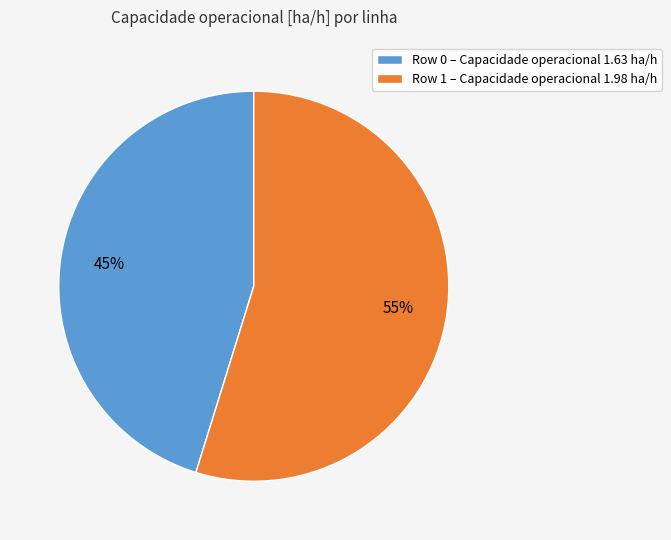

To the nearest percent, what is the difference between the largest and smallest slice percentages?

10%